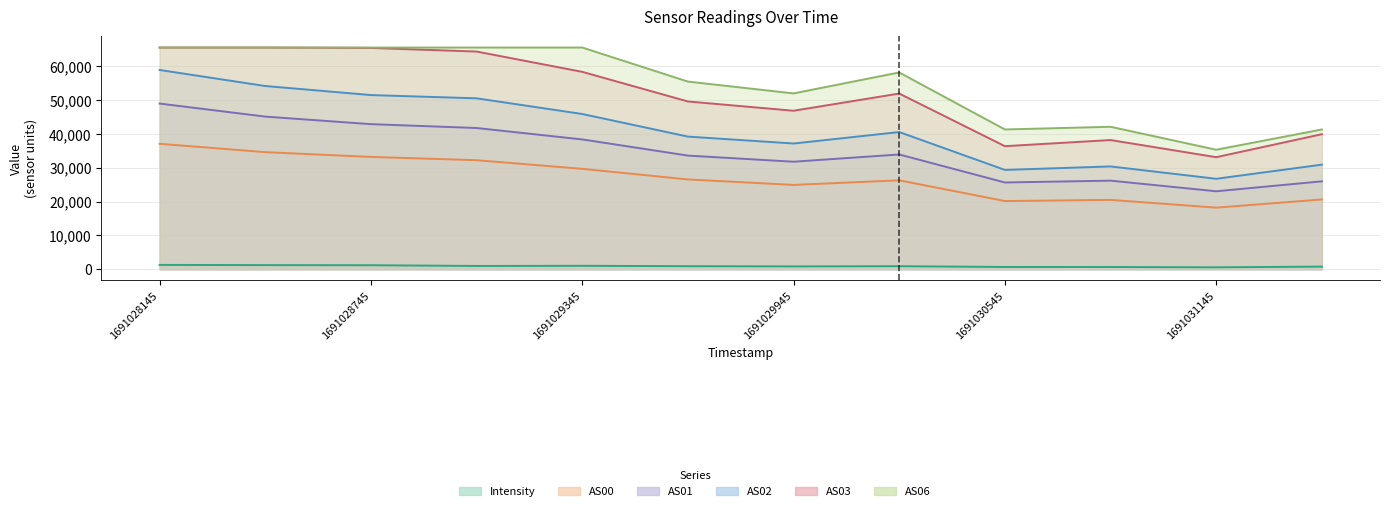

Which has a higher value, 1691028445 or 1691029045?

1691028445